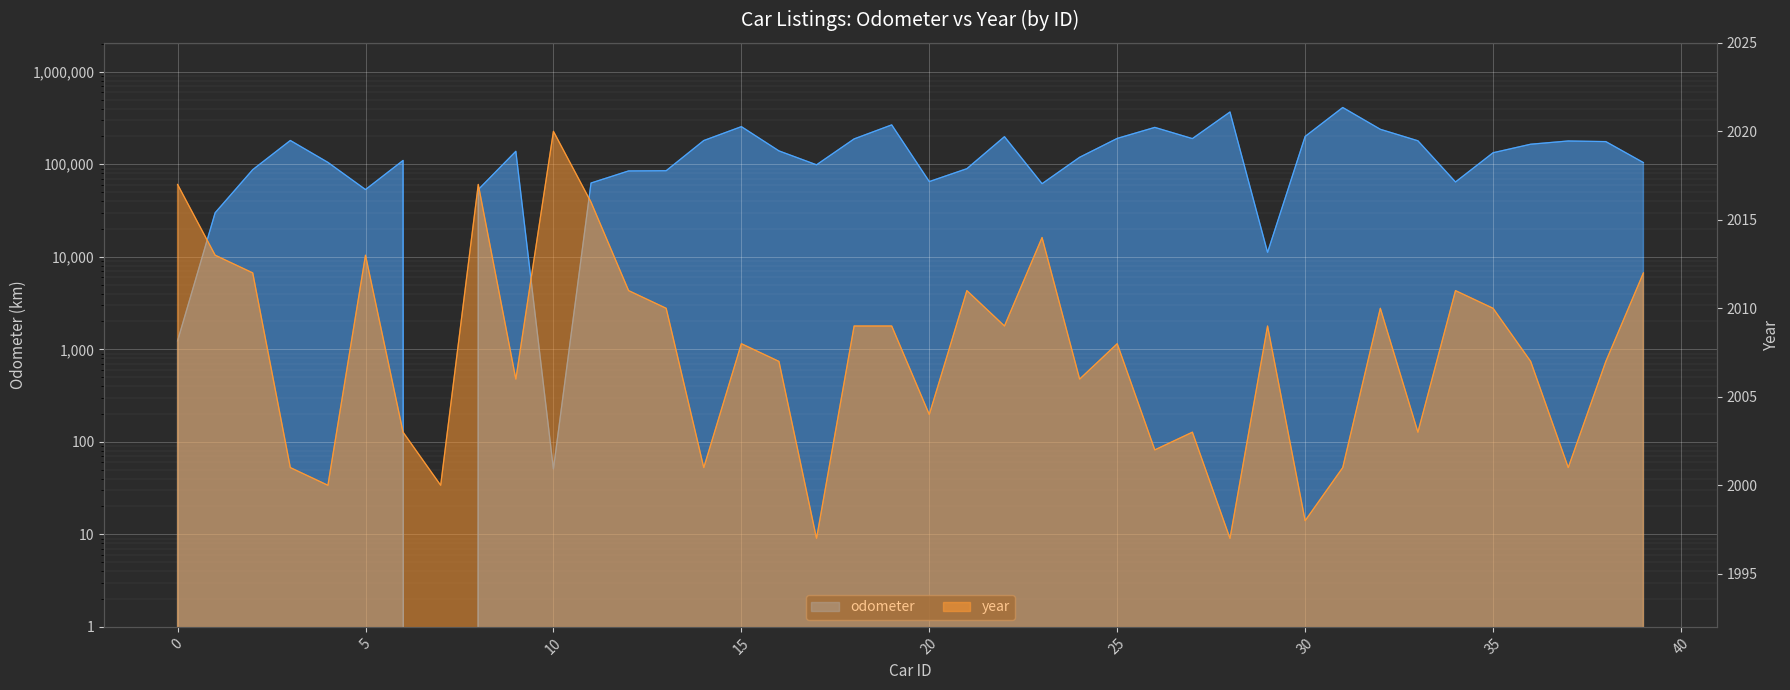

Which has a higher value, 31 or 33?

31